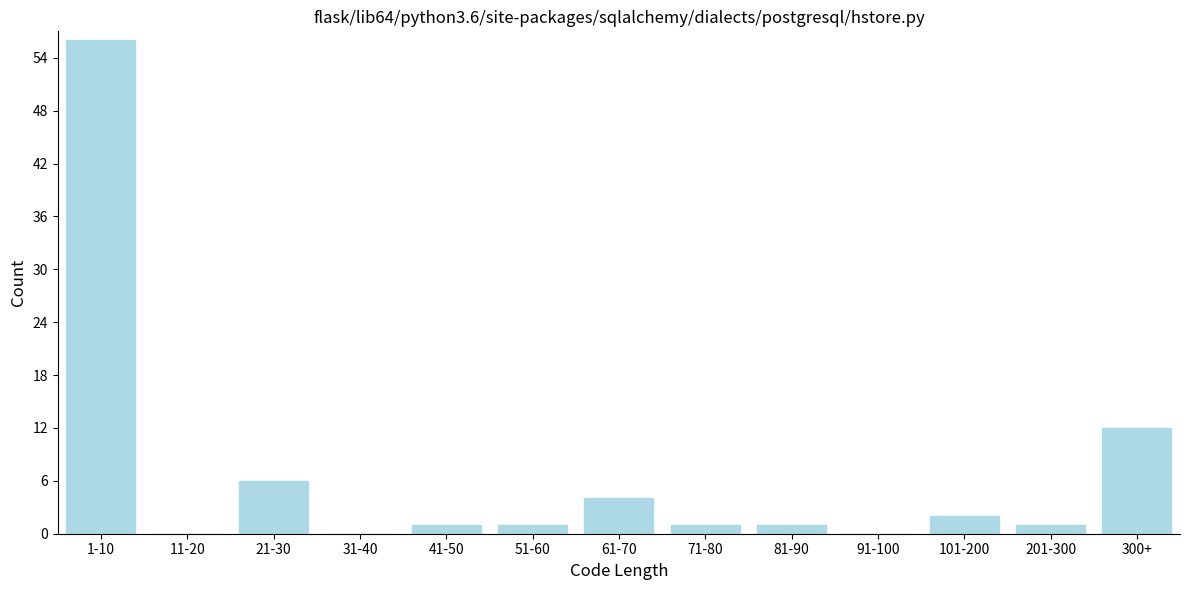

Reading left to right, what are all the values shown in this chart?

1-10=56	11-20=0	21-30=6	31-40=0	41-50=1	51-60=1	61-70=4	71-80=1	81-90=1	91-100=0	101-200=2	201-300=1	300+=12